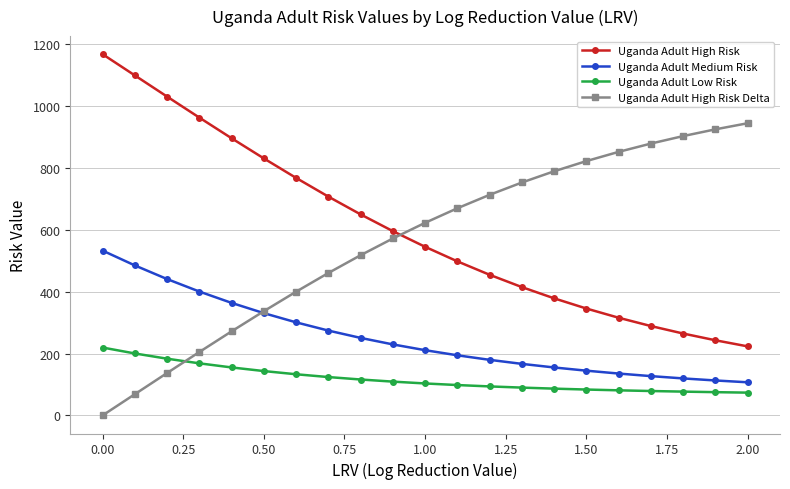

What is the value of the Uganda Adult Low Risk point at the 15th from the left?

86.5